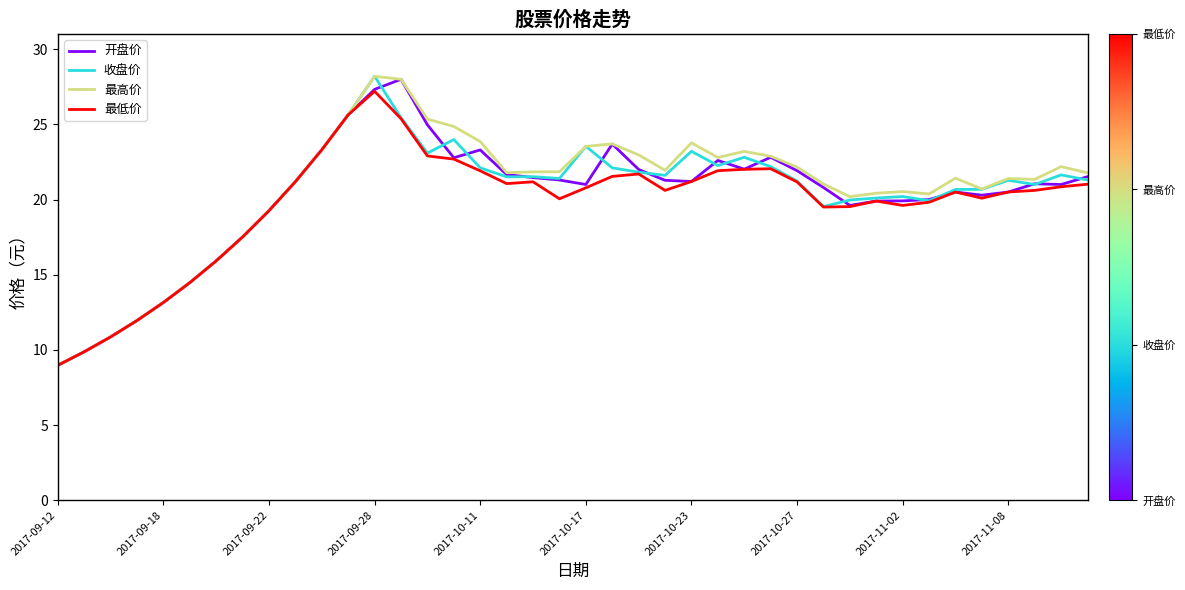

What is the maximum value shown in the chart?

28.2